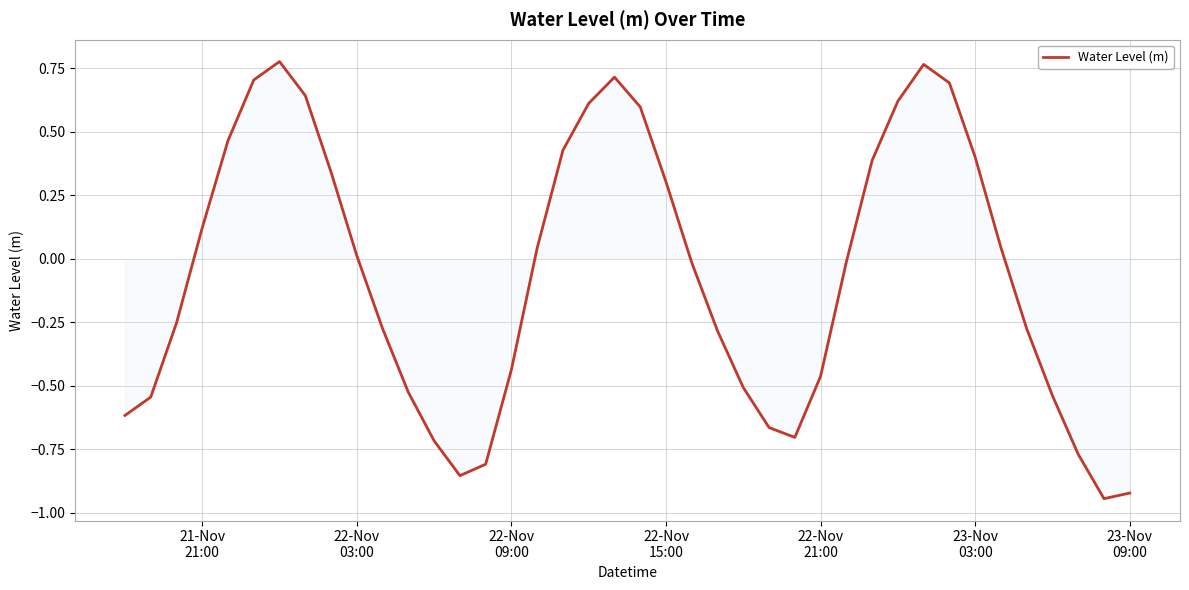

What is the difference between the maximum and minimum values?

1.7